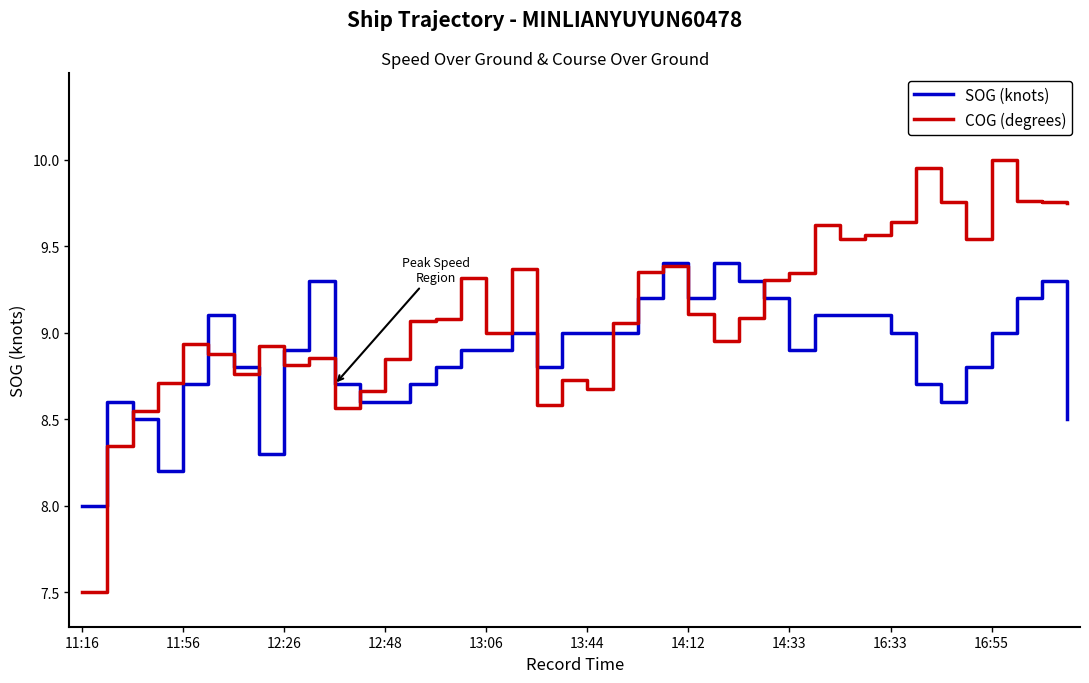

Which series has the largest total across all categories?

COG (degrees)